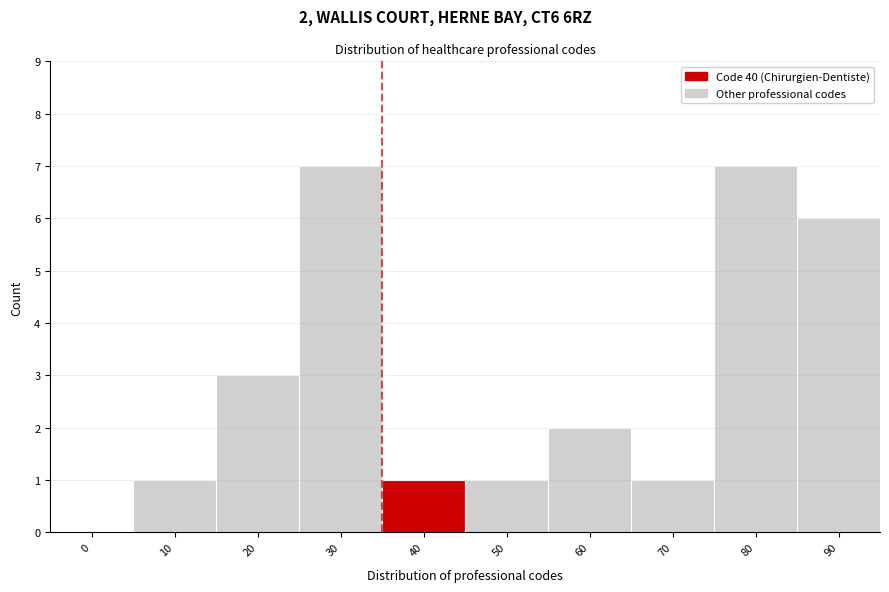

Reading left to right, what are all the values shown in this chart?

0=0	10=1	20=3	30=7	40=1	50=1	60=2	70=1	80=7	90=6